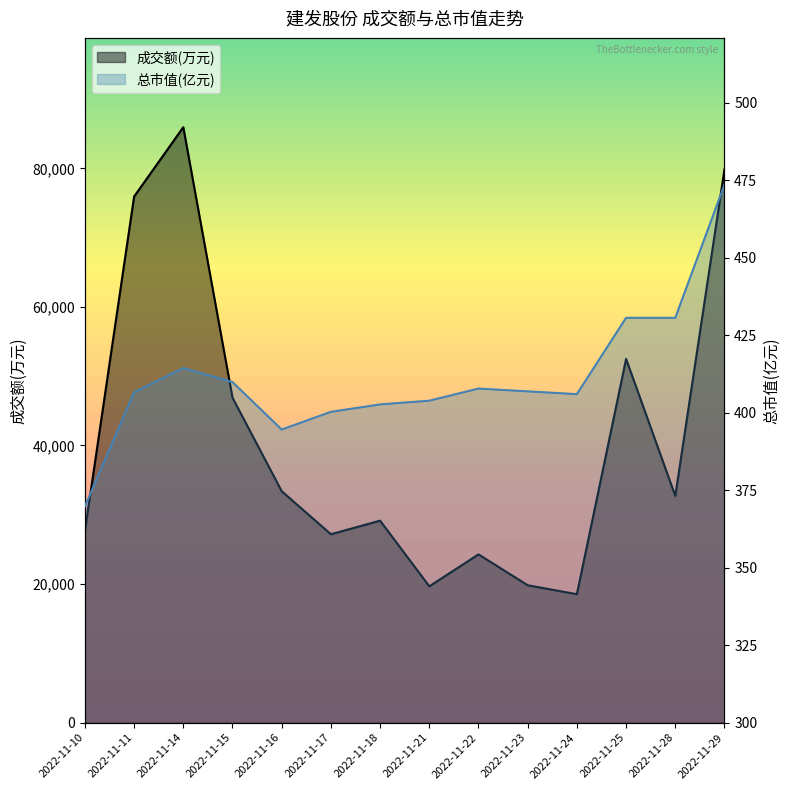

Is it true that 成交额(万元) equals 13473.7 at 2022-11-23?

False